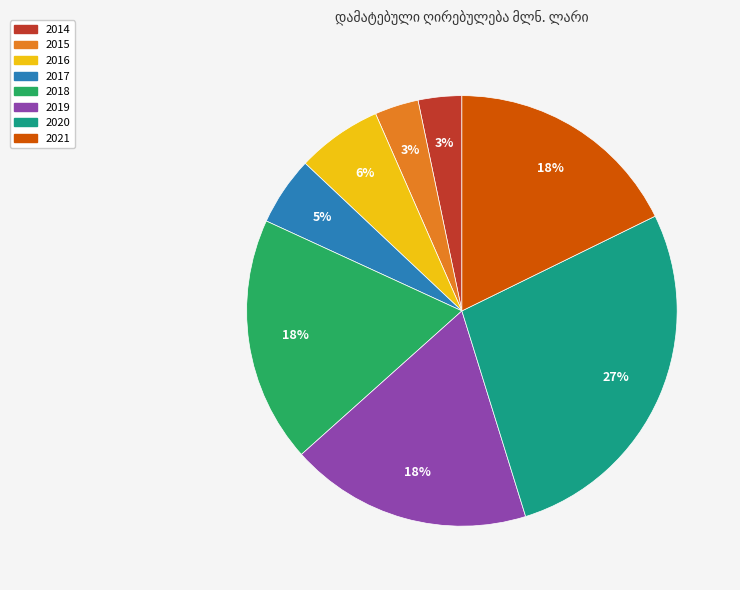

To the nearest percent, what is the average slice percentage?

12%